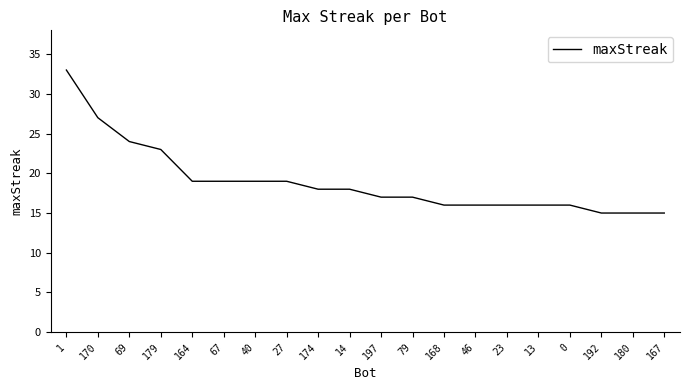

What is the minimum value shown in the chart?

15